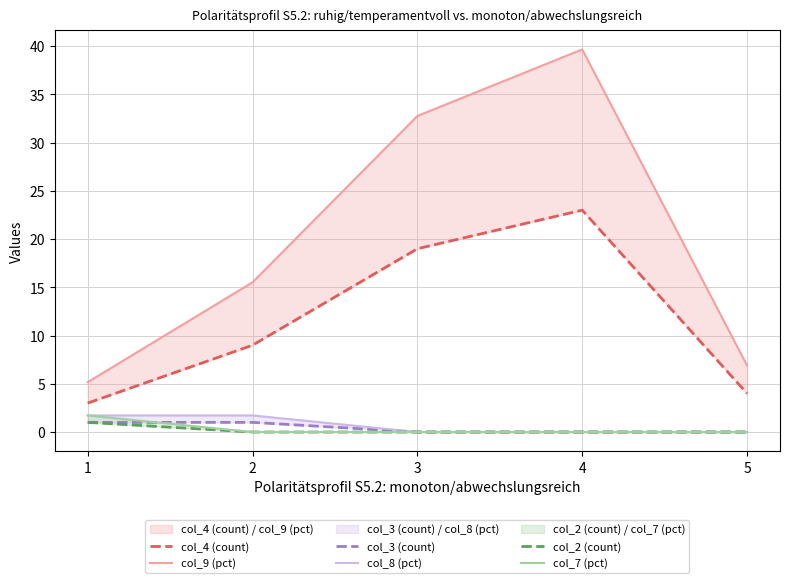

How many values in the col_7 (pct) series exceed 0?

1